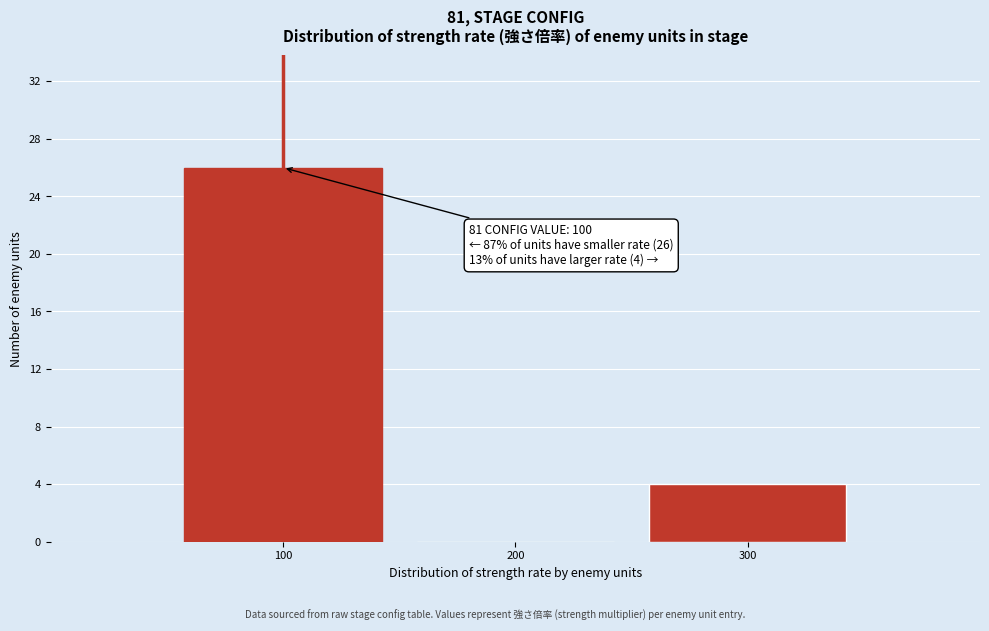

Which range on the x-axis has the tallest bar?

50 to 150